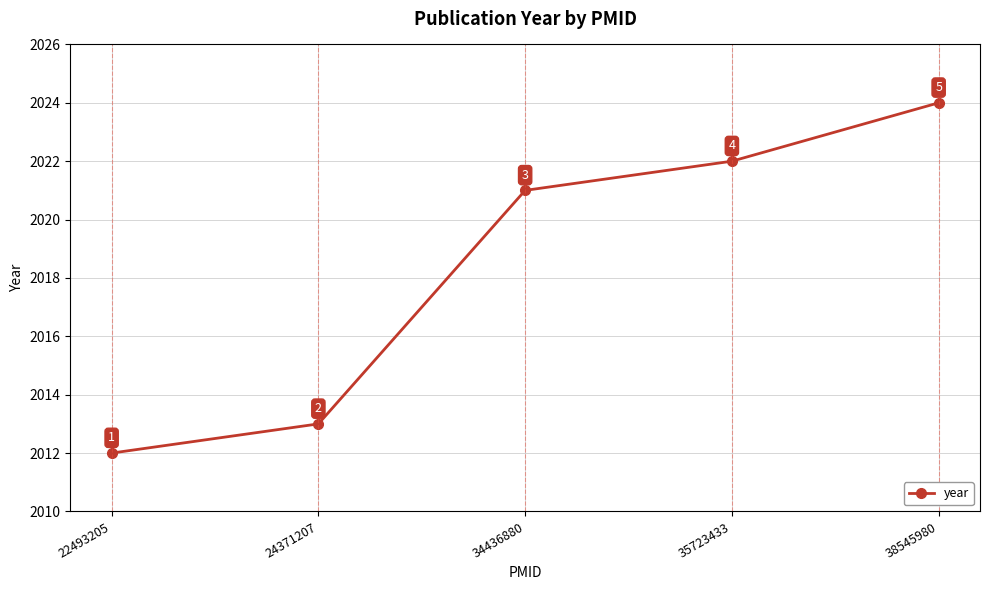

True or false: the data shows 2024 at 38545980.

True